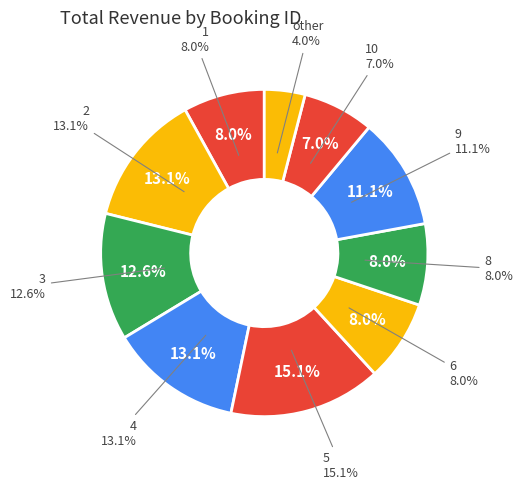

Which category has the biggest portion of the pie?

5